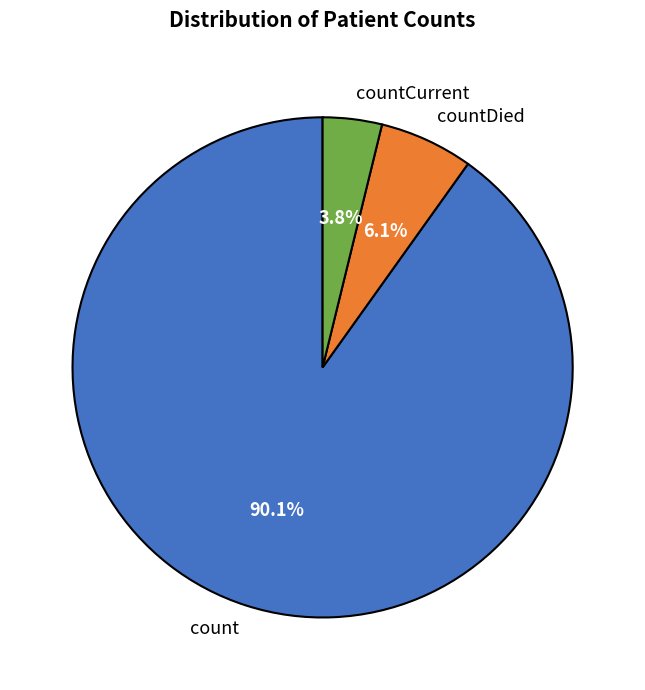

To the nearest percent, what percentage of the pie is countDied?

6%